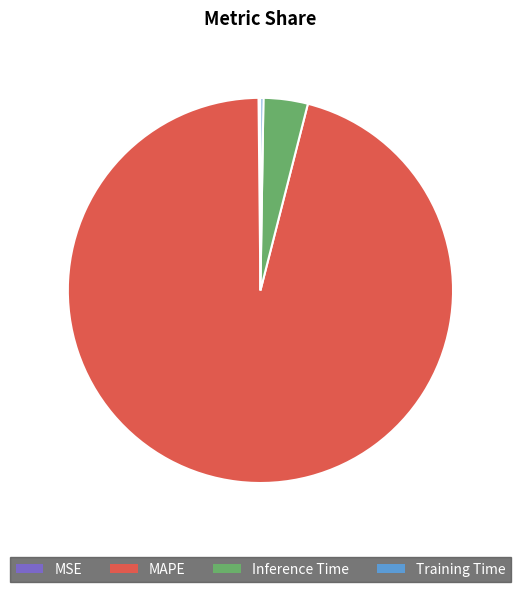

Is it true that Inference Time is 16% of the pie?

False